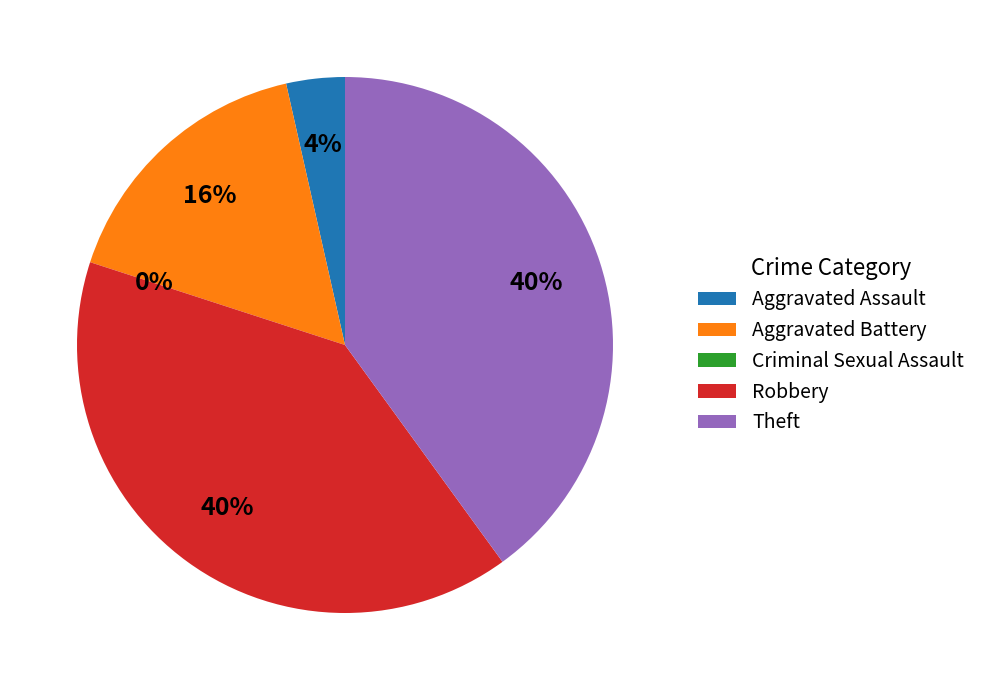

Is it true that Criminal Sexual Assault is 0% of the pie?

True